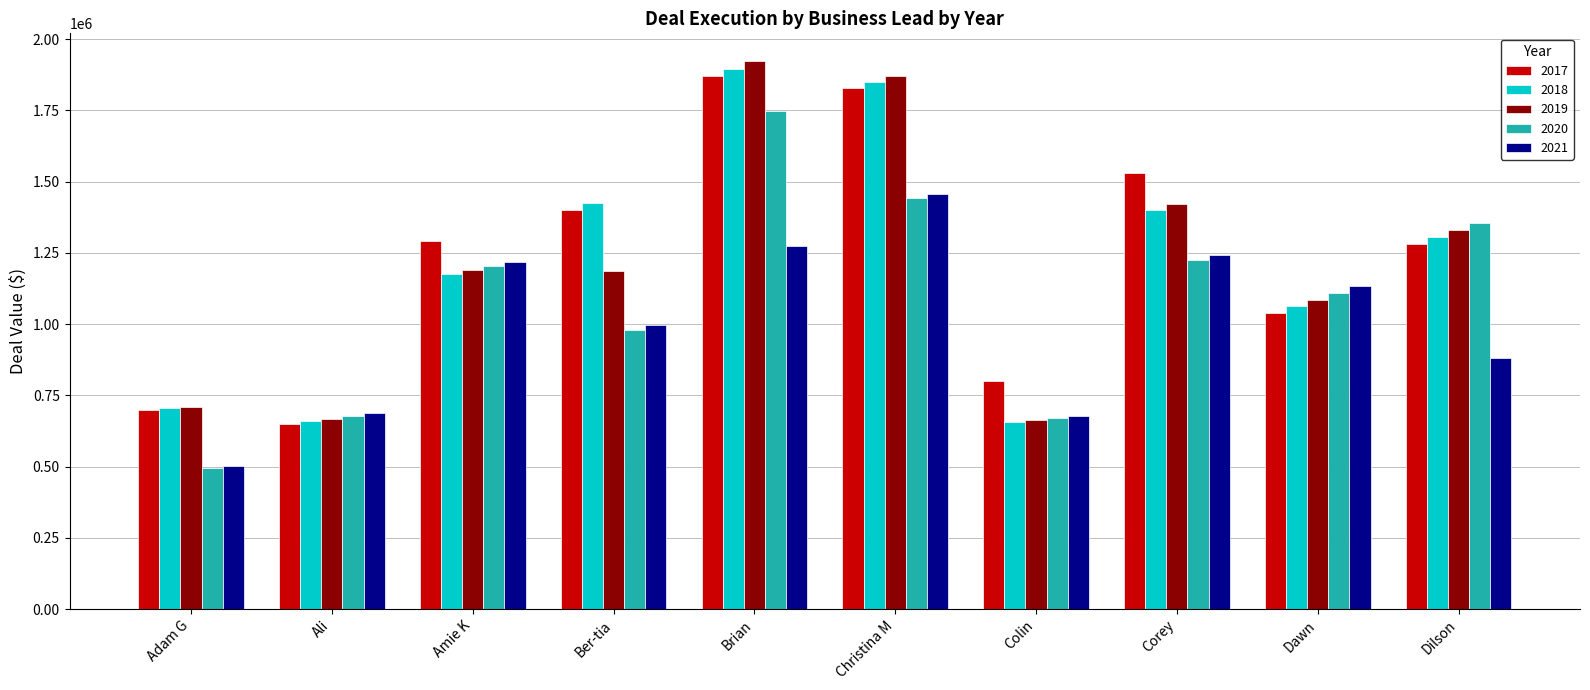

What is the minimum value shown in the chart?

495605.5